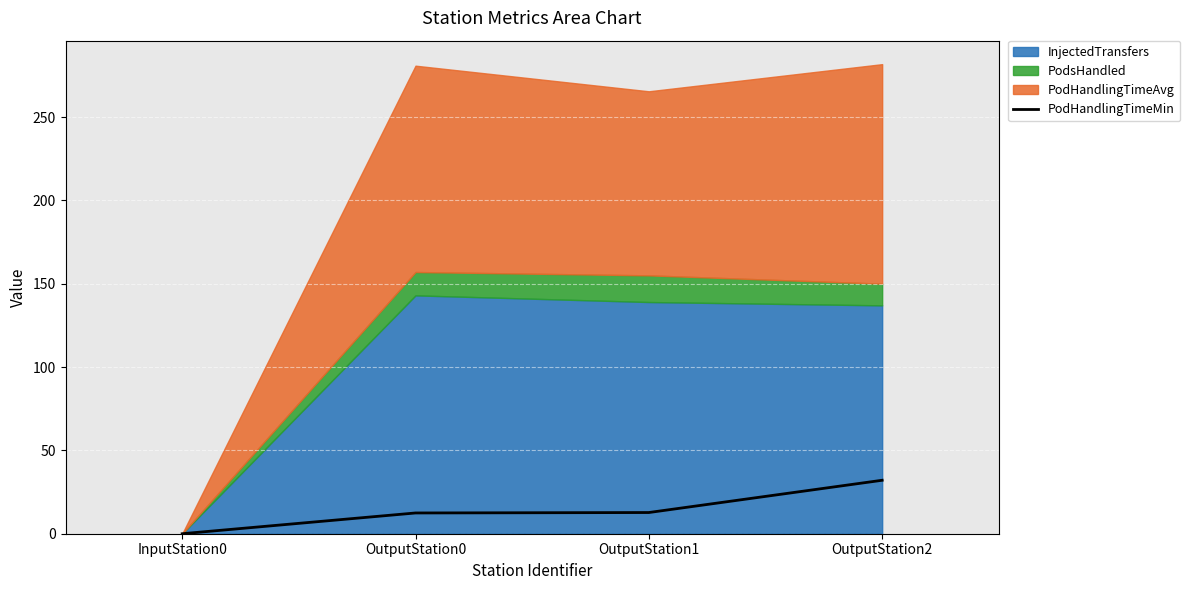

True or false: PodHandlingTimeMin has more than 2 interior local peaks.

False